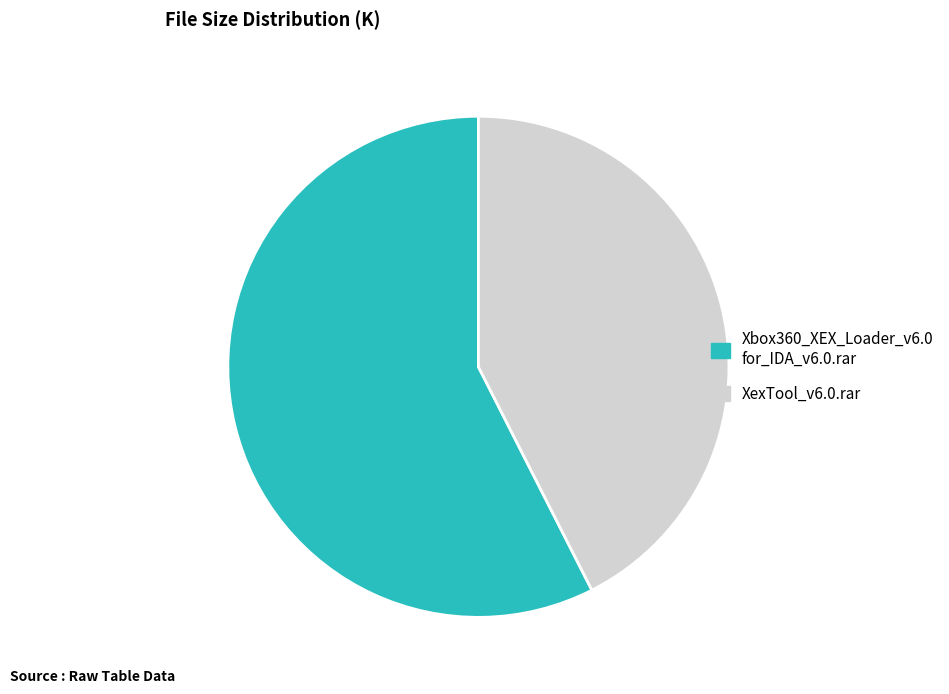

Does any single category account for the majority?

Yes